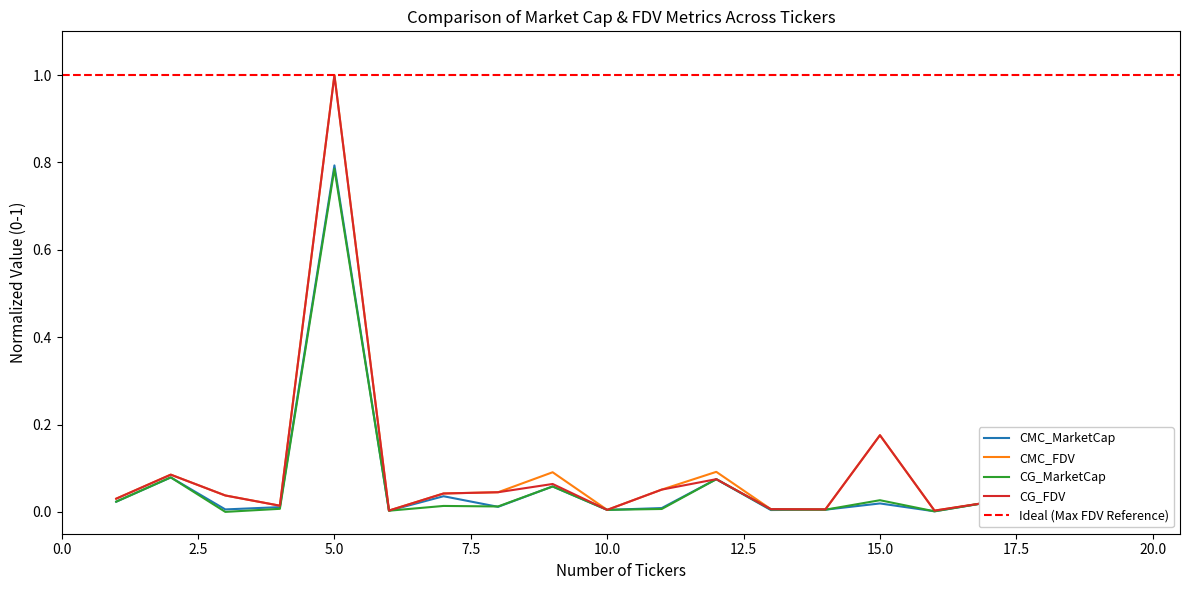

Which series has the widest spread of values?

CMC_FDV